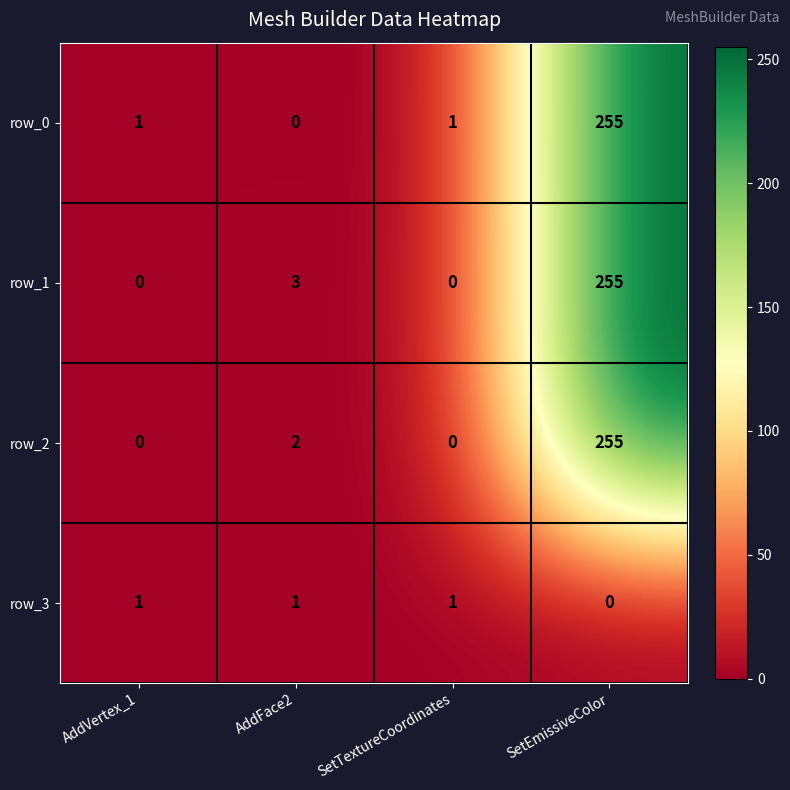

Is it true that row_1 equals 81 at AddVertex_1?

False